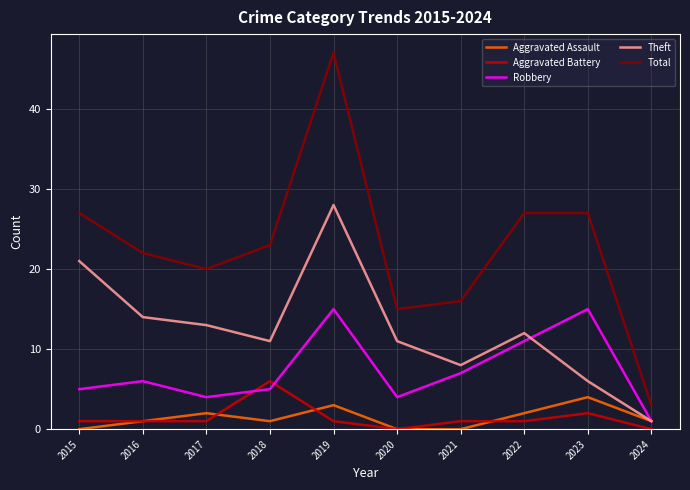

The Total series shows 32 at 2017. True or false?

False